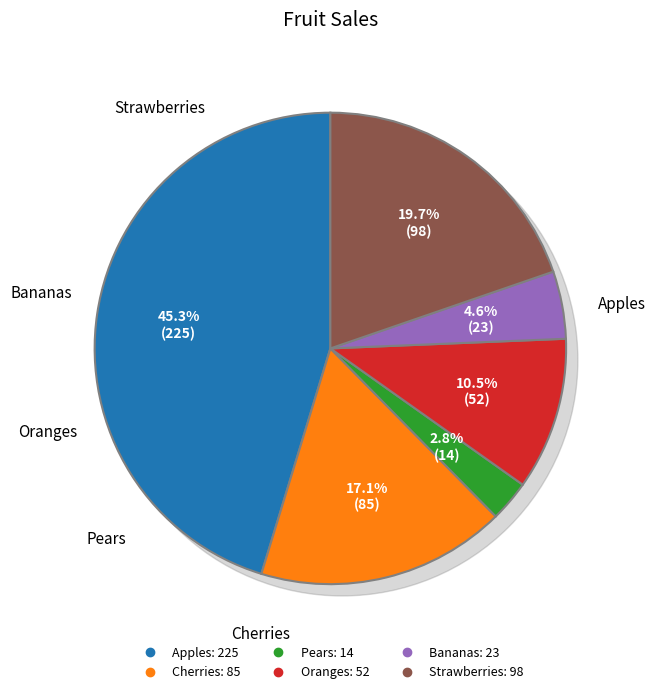

To the nearest percent, what portion does Apples represent?

45%